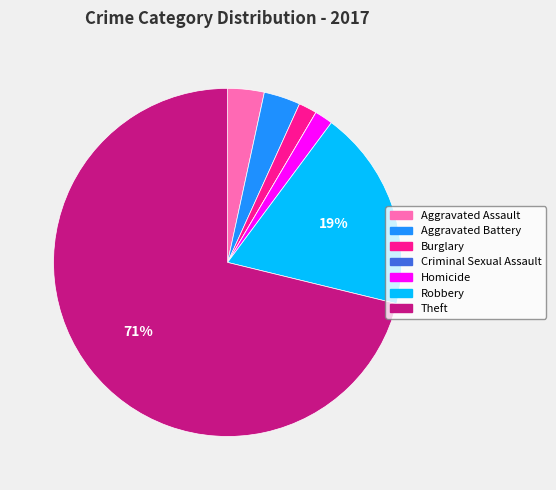

Between Aggravated Assault and Homicide, which is larger?

Aggravated Assault